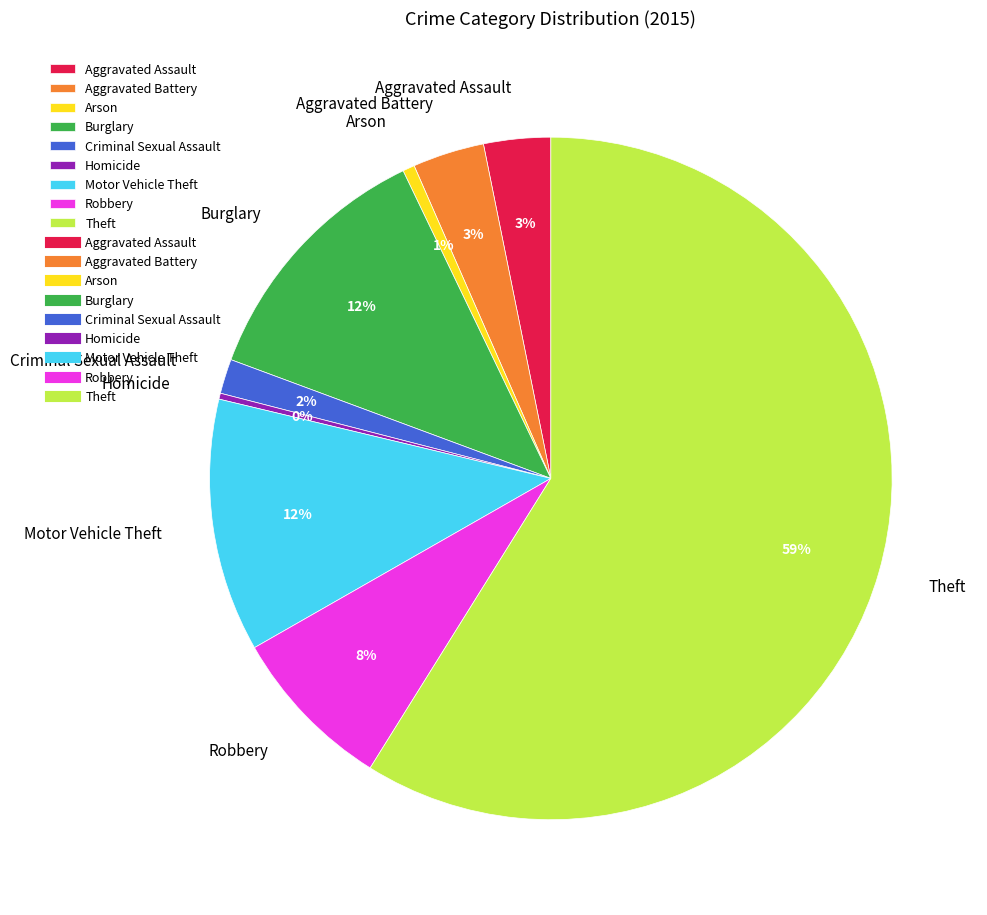

Between Motor Vehicle Theft and Arson, which is larger?

Motor Vehicle Theft